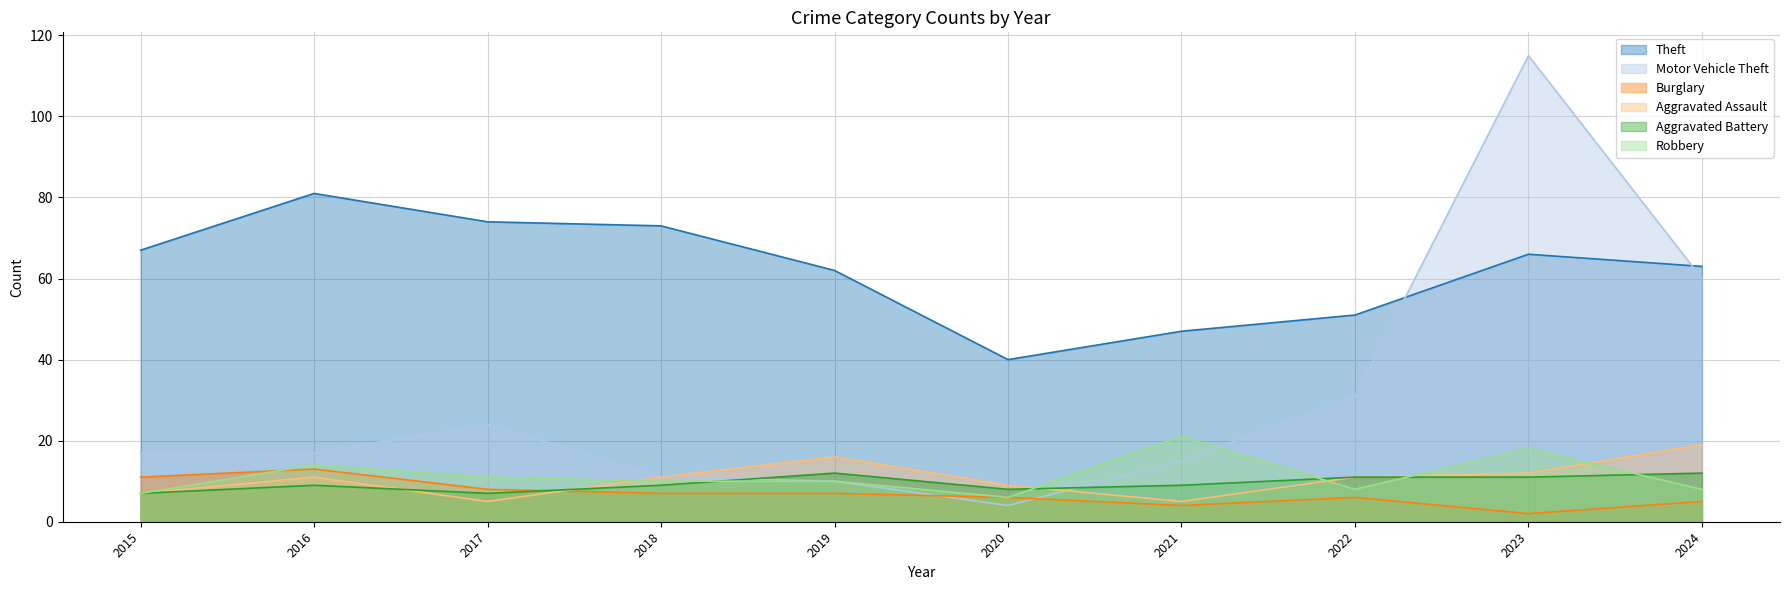

Reading right to left, what are all the values shown in this chart?

Theft: 2024=63	2023=66	2022=51	2021=47	2020=40	2019=62	2018=73	2017=74	2016=81	2015=67
Motor Vehicle Theft: 2024=60	2023=115	2022=31	2021=15	2020=4	2019=10	2018=11	2017=24	2016=17	2015=17
Burglary: 2024=5	2023=2	2022=6	2021=4	2020=6	2019=7	2018=7	2017=8	2016=13	2015=11
Aggravated Assault: 2024=19	2023=12	2022=11	2021=5	2020=9	2019=16	2018=11	2017=5	2016=11	2015=7
Aggravated Battery: 2024=12	2023=11	2022=11	2021=9	2020=8	2019=12	2018=9	2017=7	2016=9	2015=7
Robbery: 2024=8	2023=18	2022=8	2021=21	2020=6	2019=10	2018=10	2017=11	2016=14	2015=7